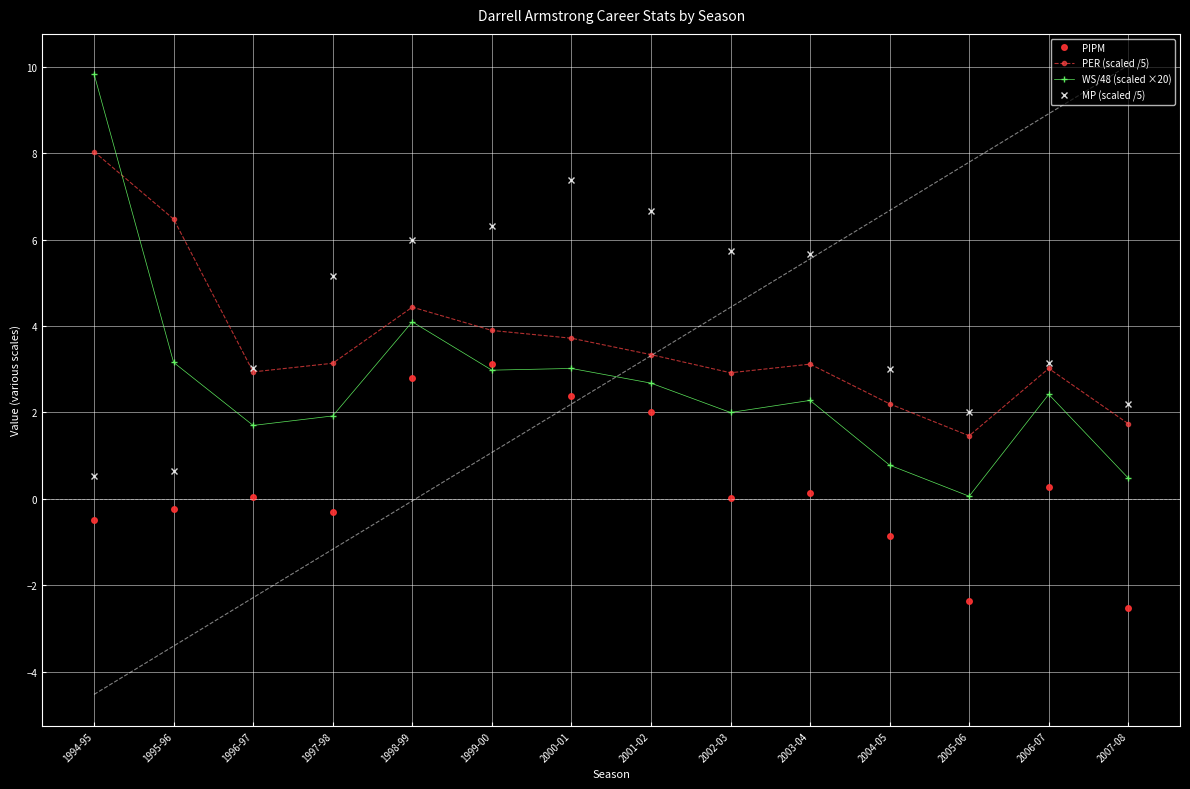

What is the spread (max minus min) of values at 2007-08?

4.7